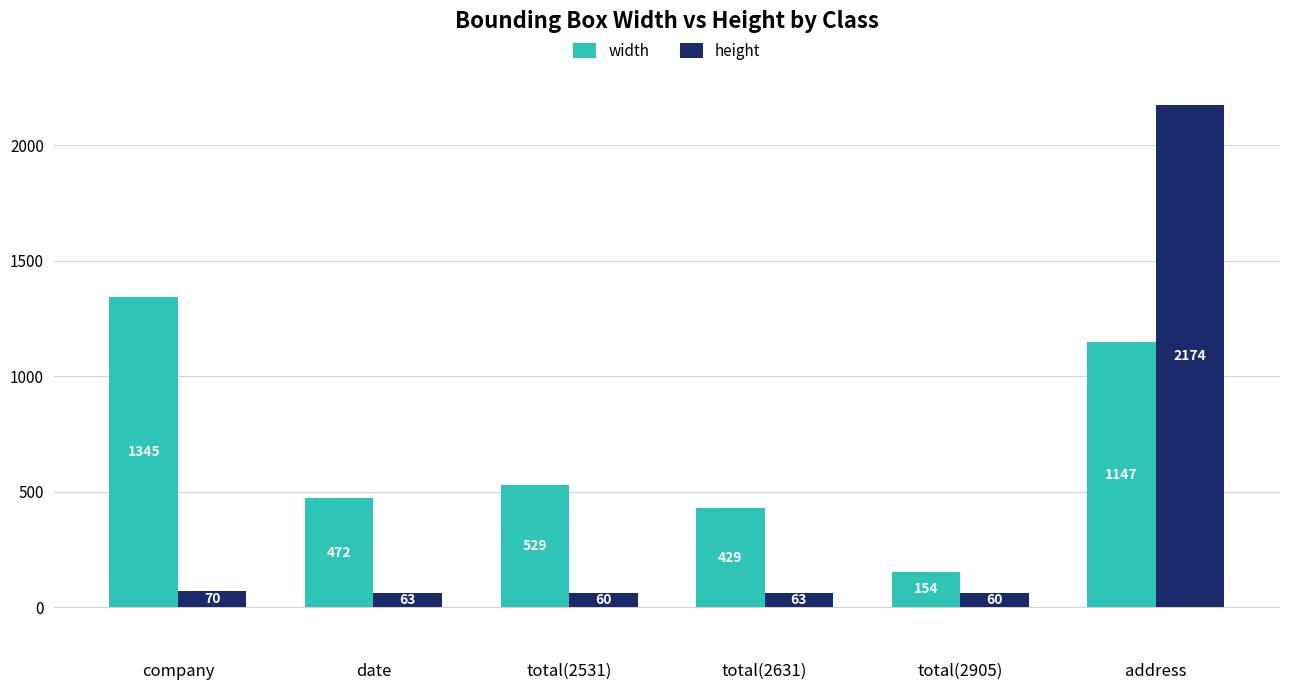

Where does the width series first go above 529?

company